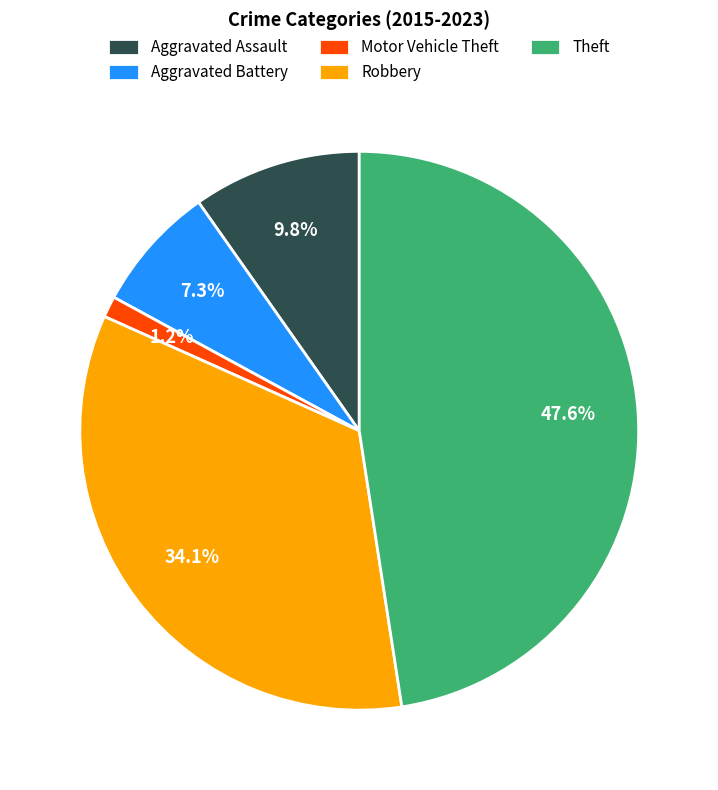

Rank the categories by value from lowest to highest.

Motor Vehicle Theft, Aggravated Battery, Aggravated Assault, Robbery, Theft